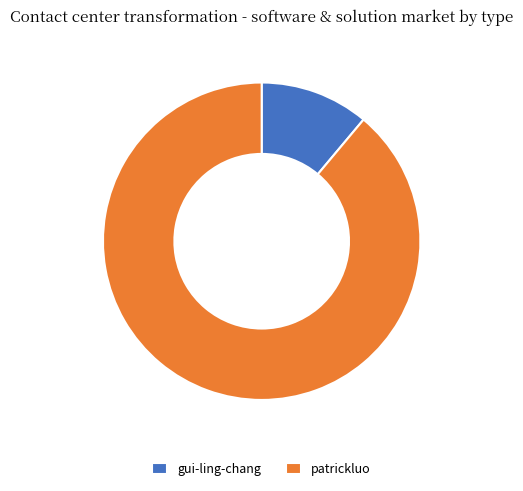

Is there any slice that represents more than half of the pie?

Yes